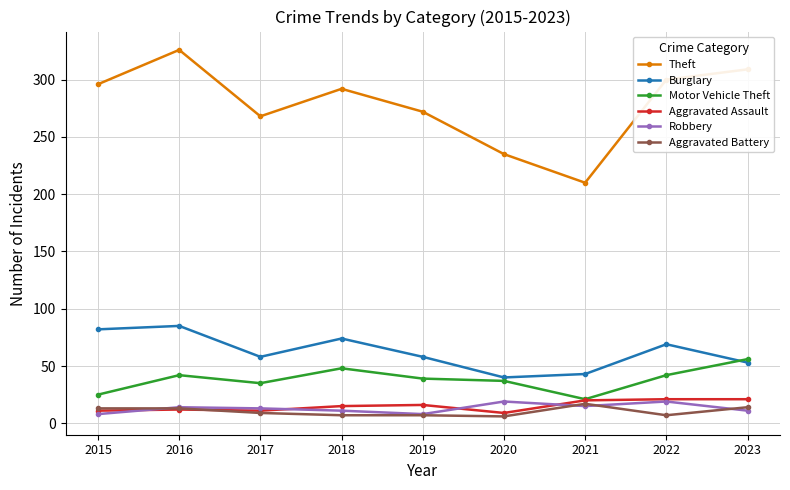

How many categories are shown in the chart?

9